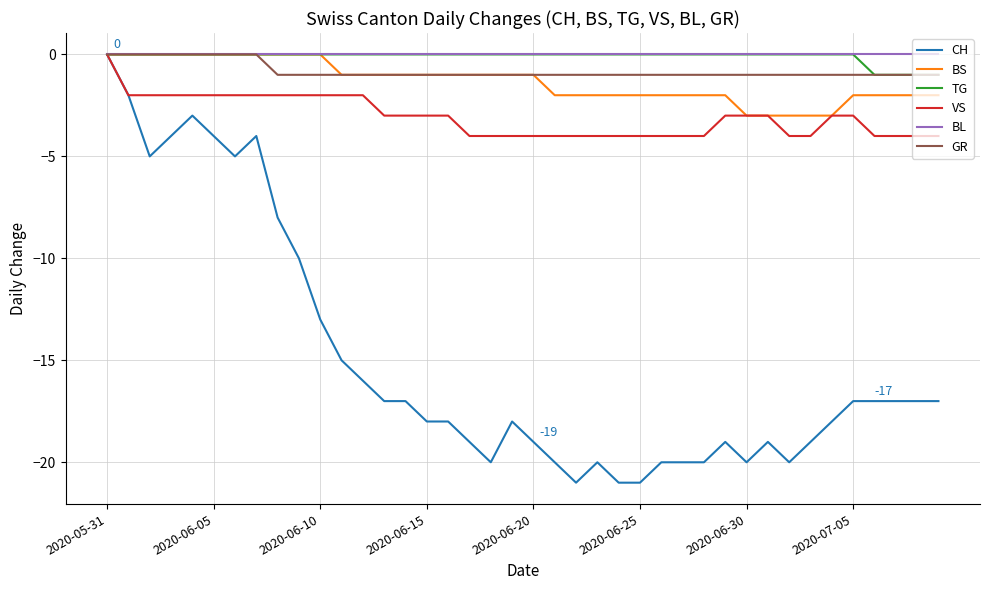

What is the minimum value for VS?

-4